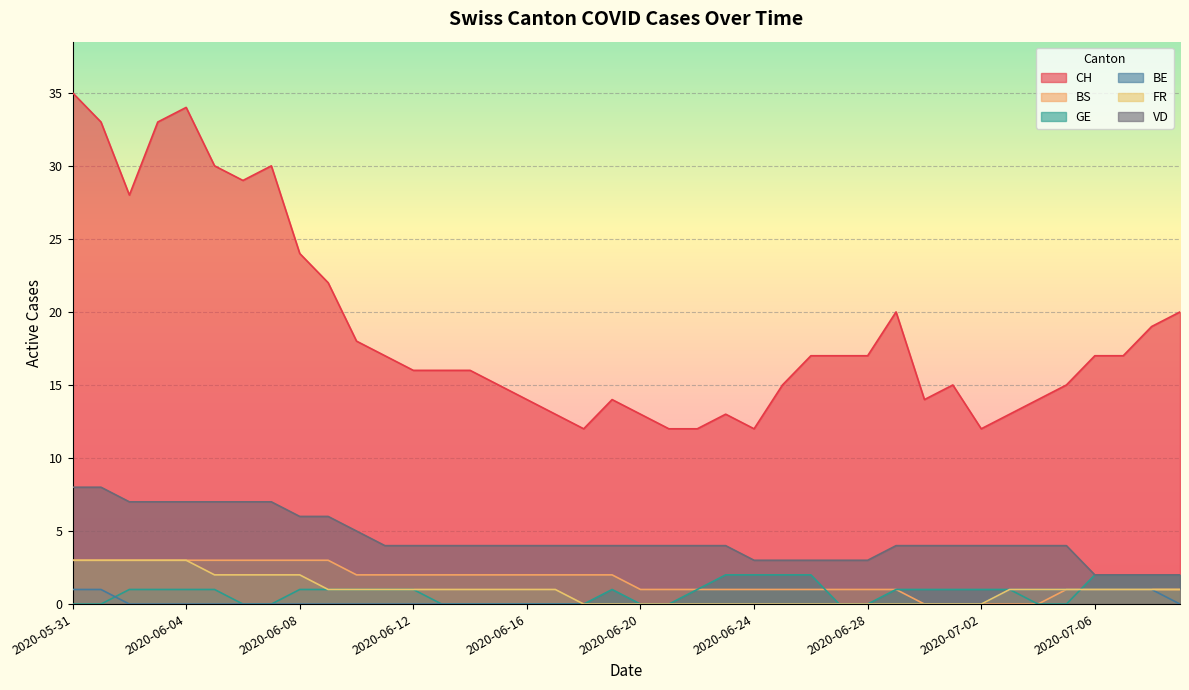

What is the total value across all series at 2020-07-06?

24